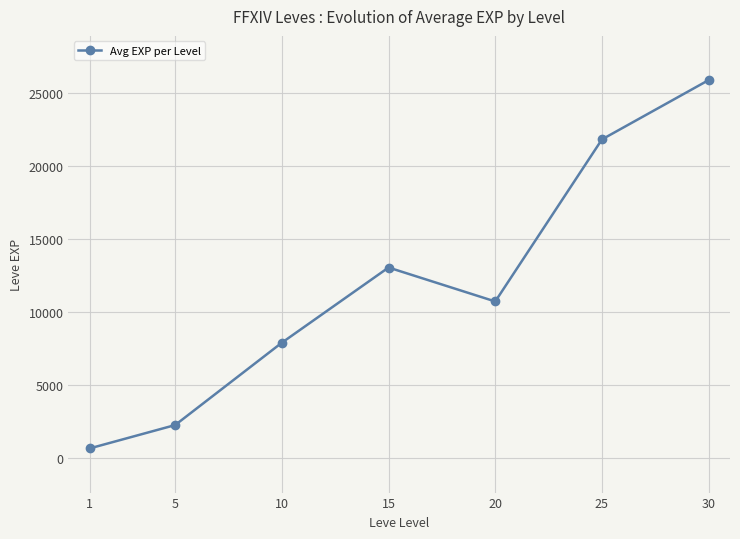

Which category has the highest value across all series?

30